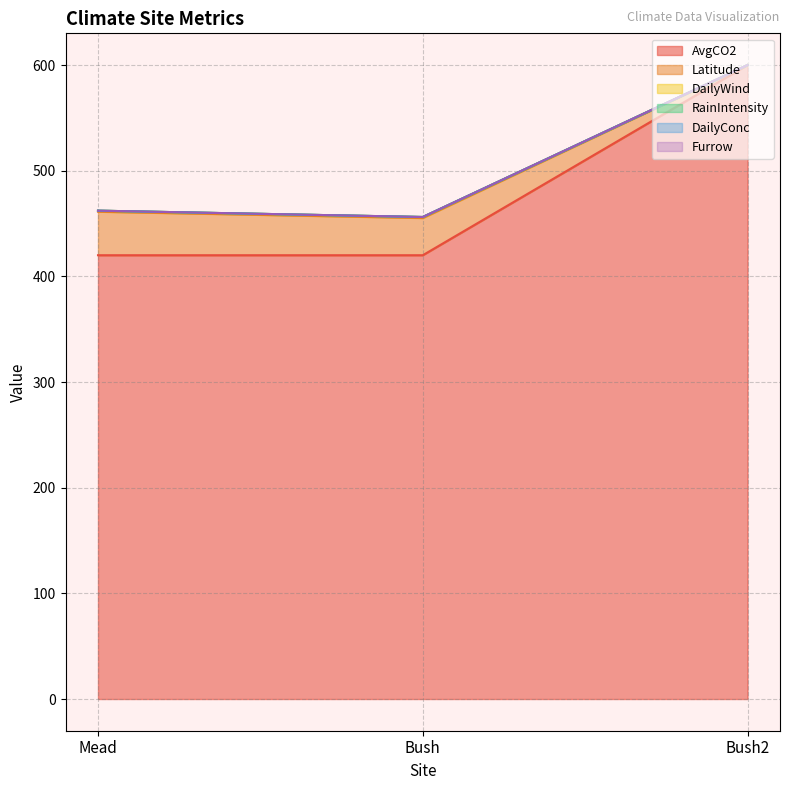

How many AvgCO2 values are between 420 and 600?

3